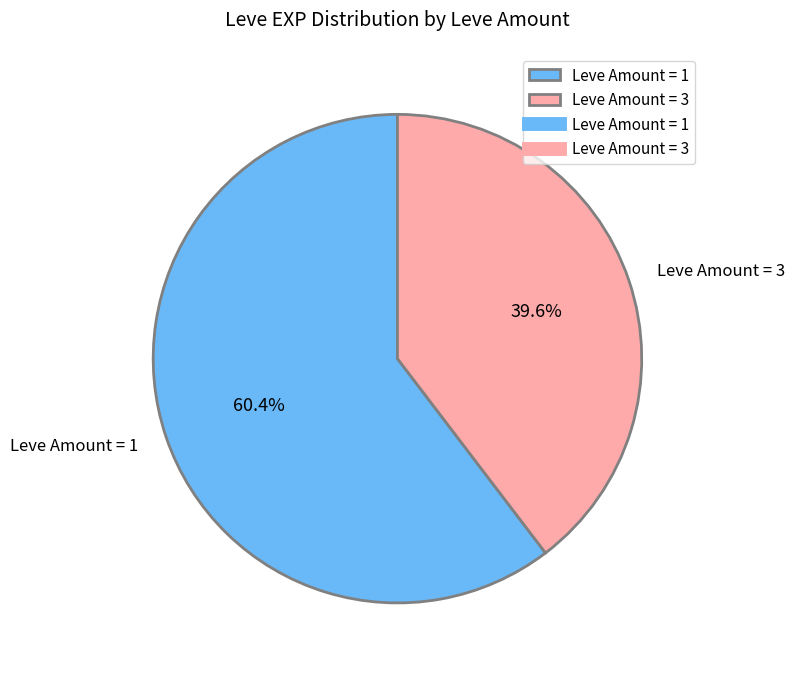

Between Leve Amount = 1 and Leve Amount = 3, which is larger?

Leve Amount = 1